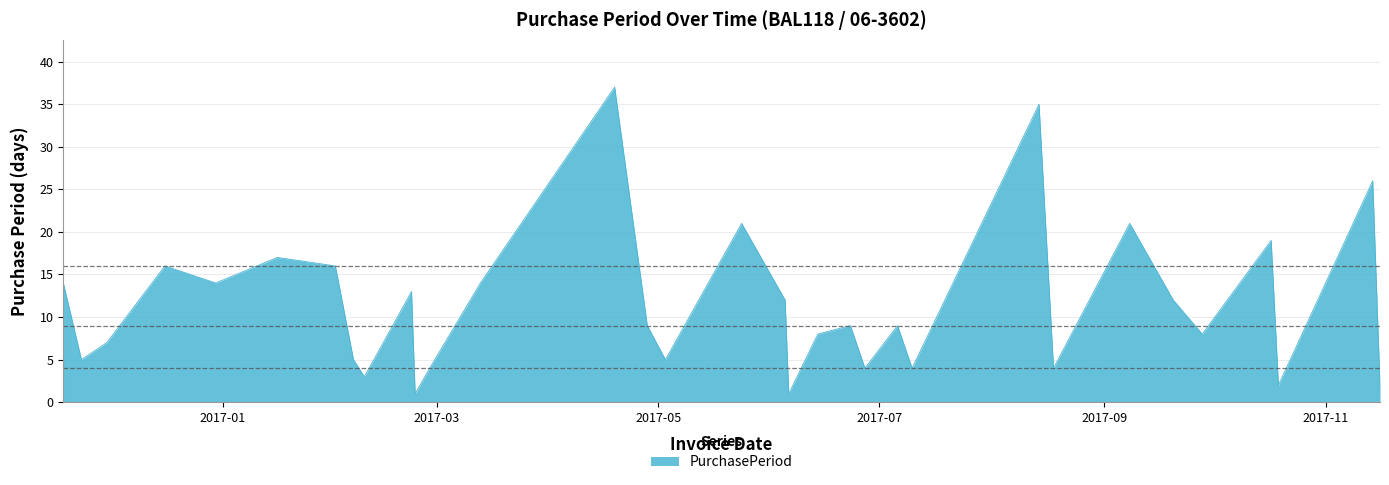

What is the greatest value displayed?

37